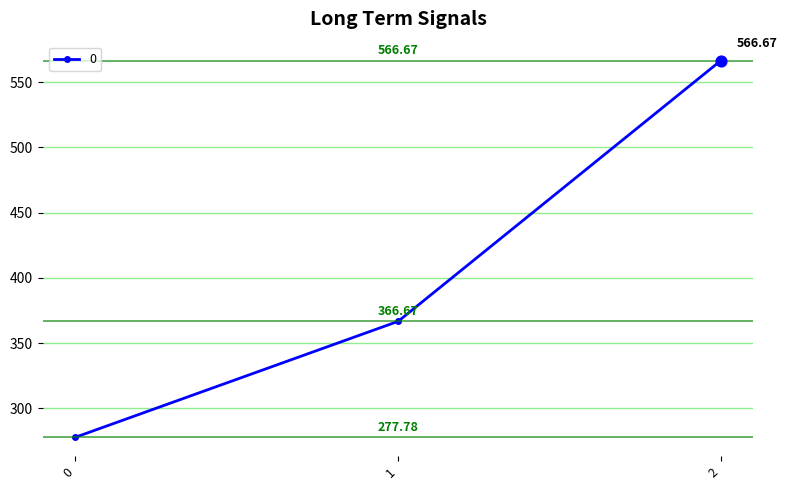

What is the change in value from 0 to 1?

+88.9